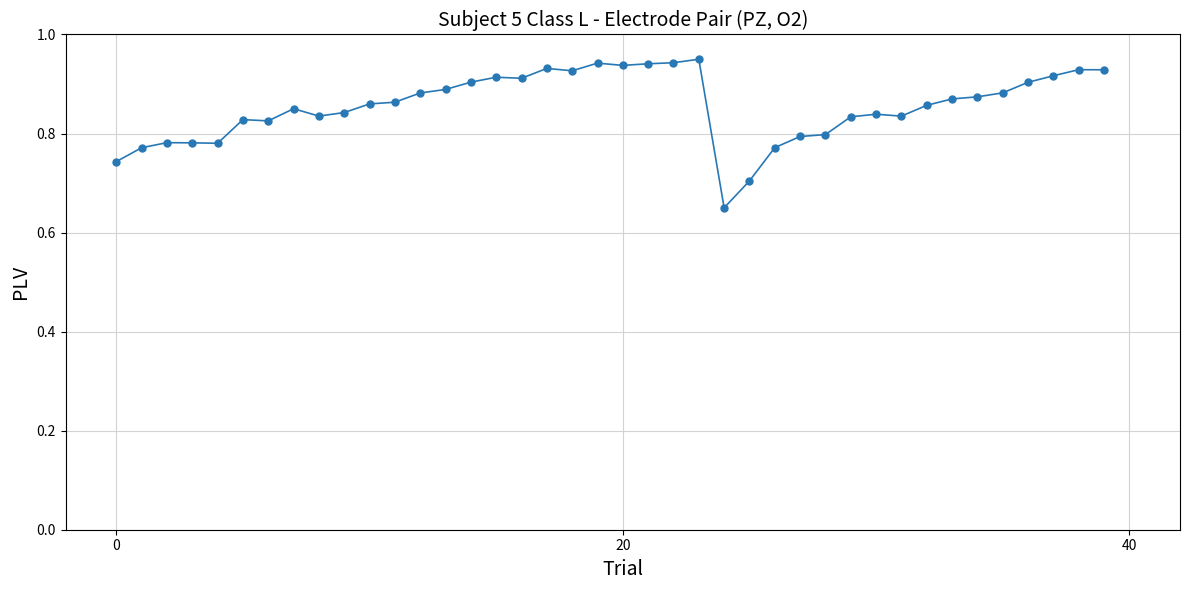

How many values are between 0 and 1?

40